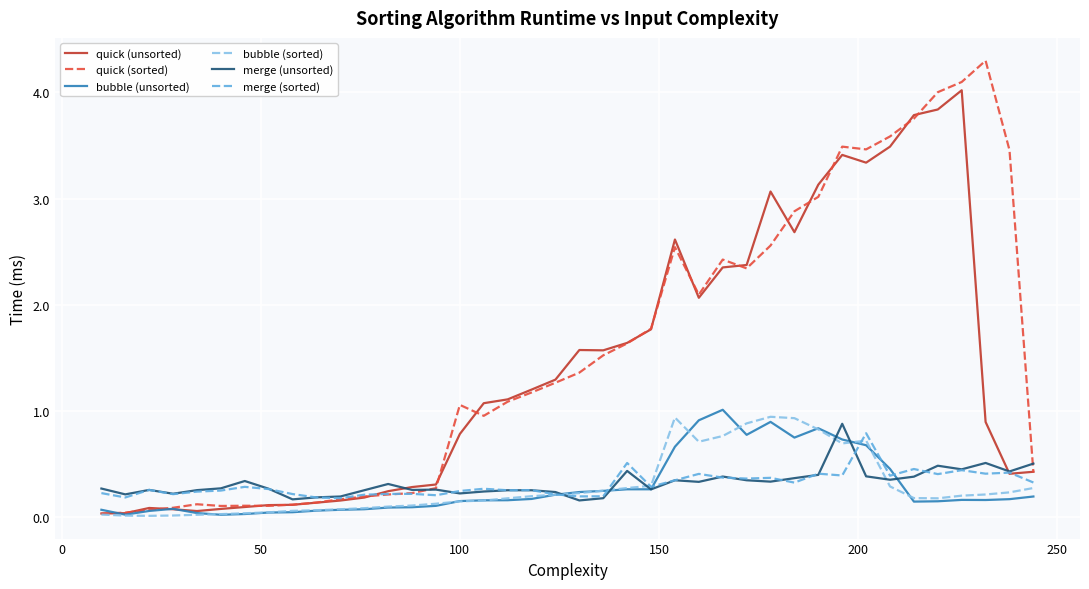

What is the highest value of the bubble (unsorted) series?

1.0